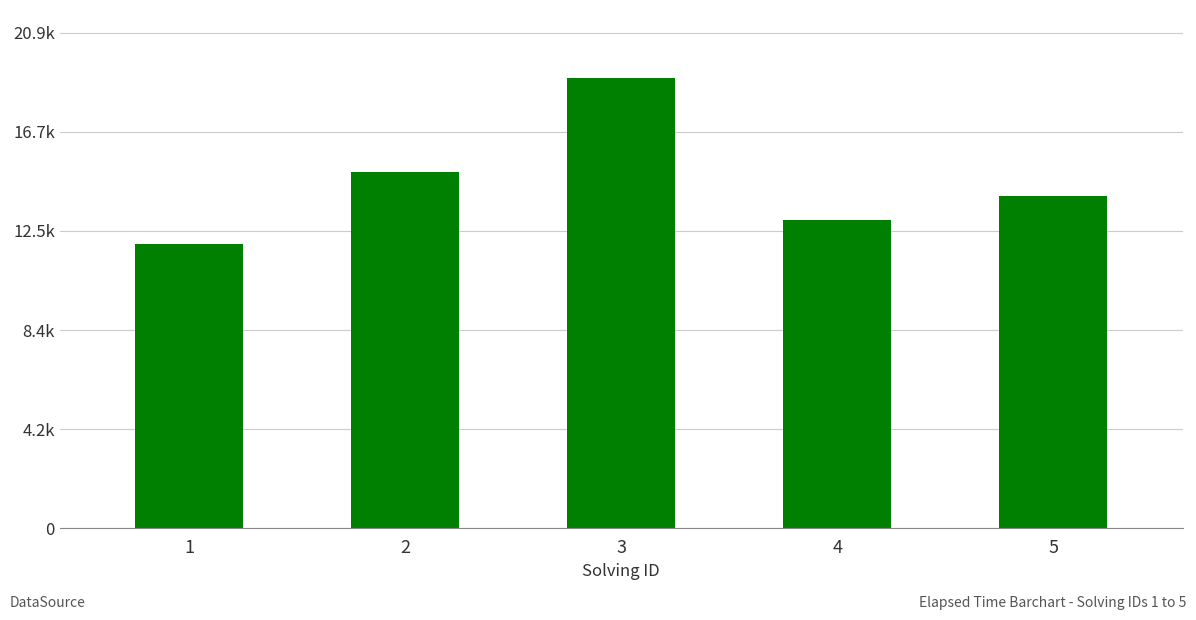

What is the maximum value shown in the chart?

19000